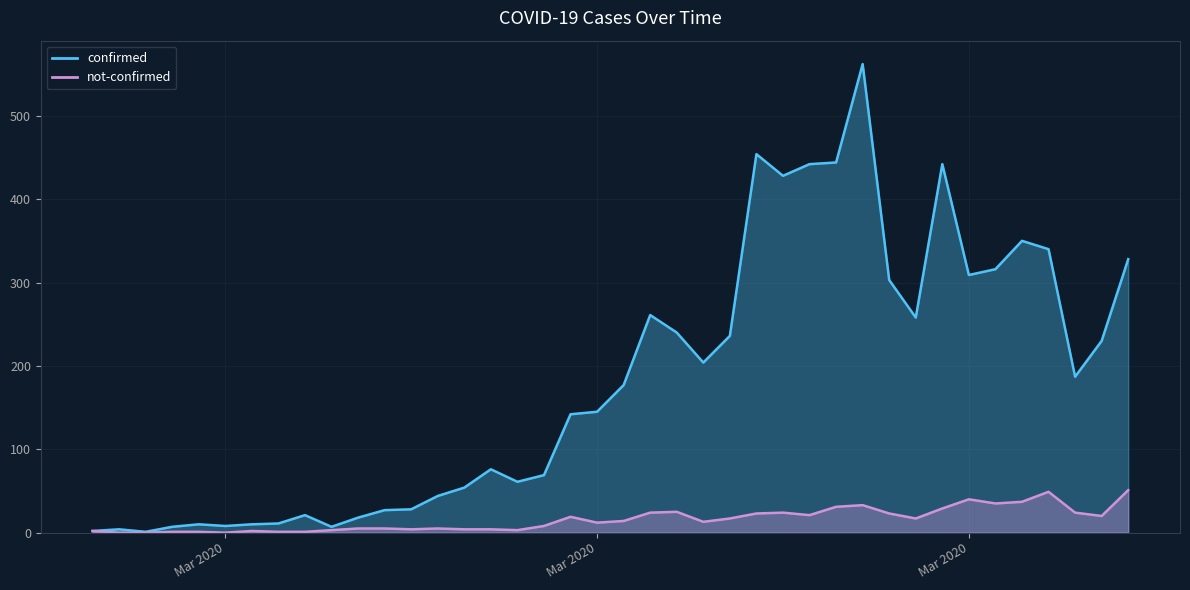

Reading right to left, list all the values displayed in this chart.

confirmed: 328	230	187	340	350	316	309	442	258	303	562	444	442	428	454	236	204	240	261	177	145	142	69	61	76	54	44	28	27	18	7	21	11	10	8	10	7	1	4	2
not-confirmed: 51	20	24	49	37	35	40	29	17	23	33	31	21	24	23	17	13	25	24	14	12	19	8	3	4	4	5	4	5	5	3	1	1	2	0	1	1	0	0	2